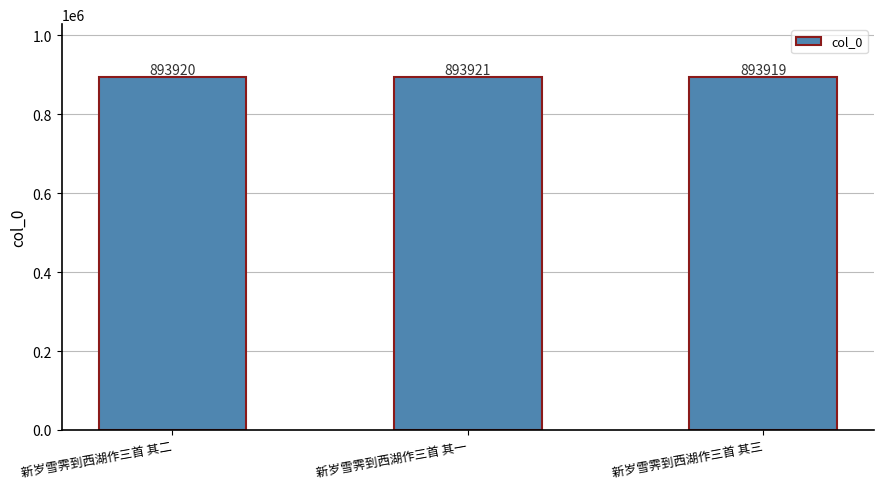

What is the greatest value displayed?

893921